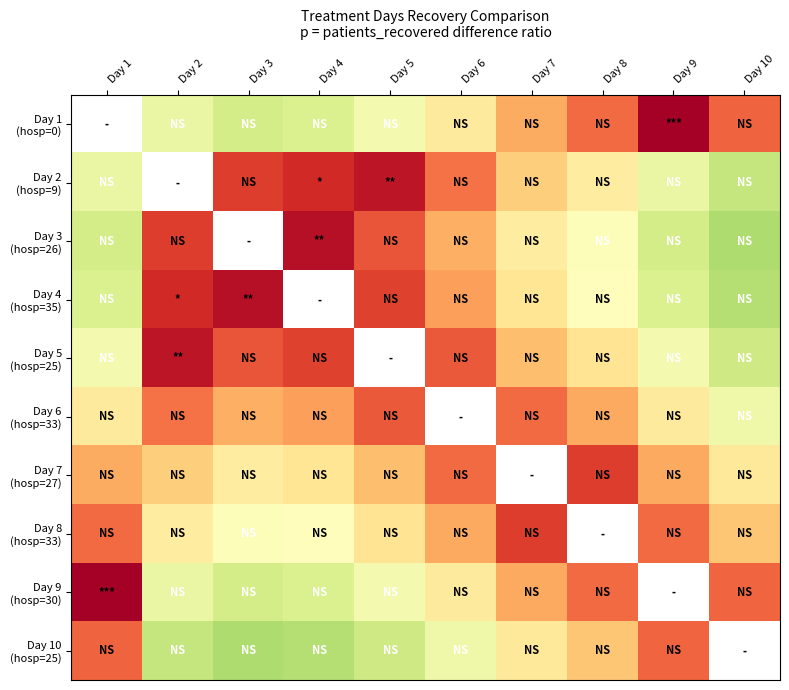

The value of Day 2 (hosp=9) at Day 10 is 0.1. True or false?

False